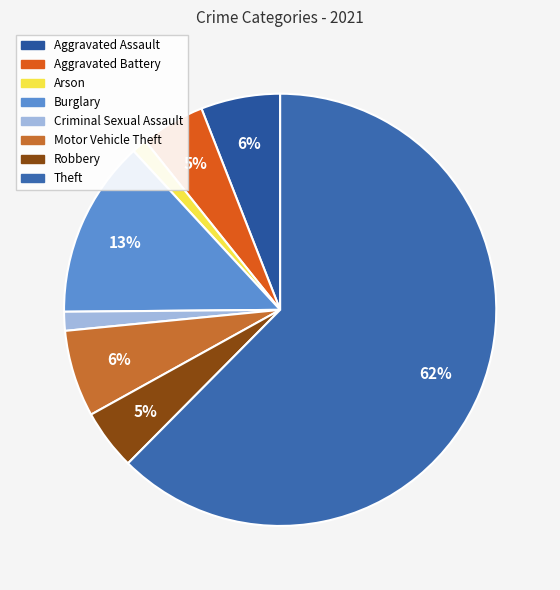

Is there a majority slice in this chart?

Yes